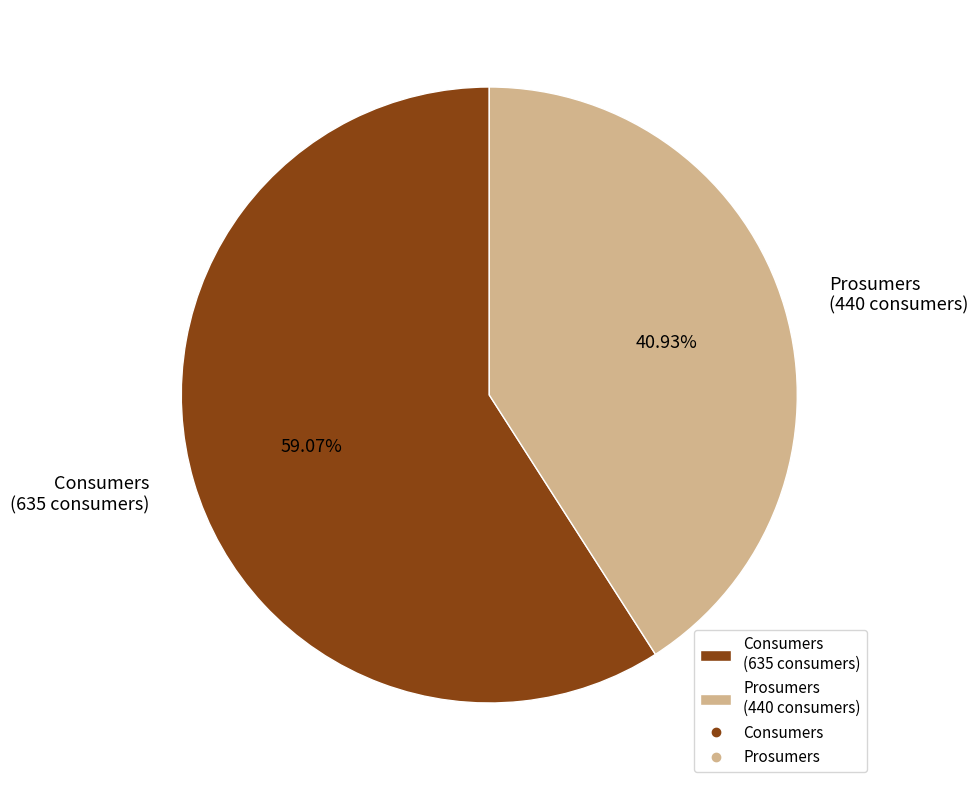

The Prosumers slice represents 41% of the pie. True or false?

True